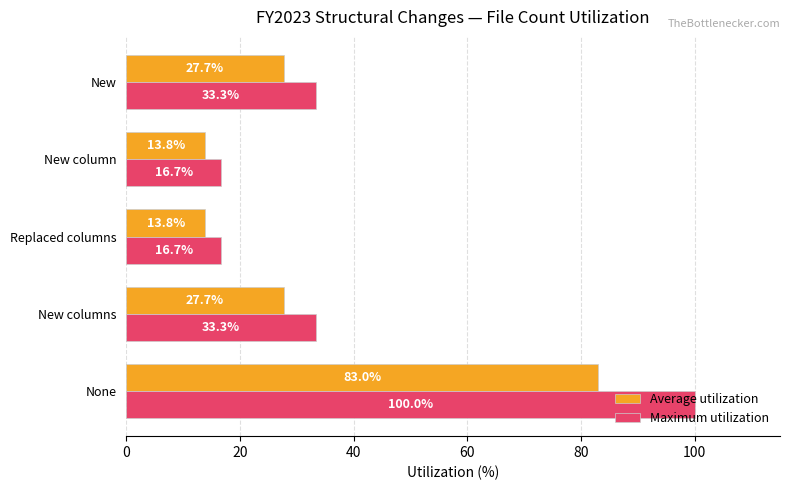

Rank the series at None from highest to lowest value.

Maximum utilization, Average utilization